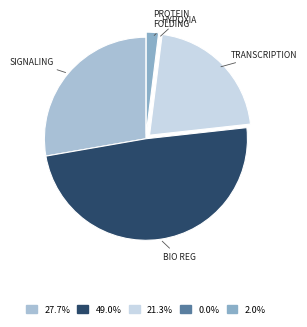

To the nearest percent, what is the average slice percentage?

20%